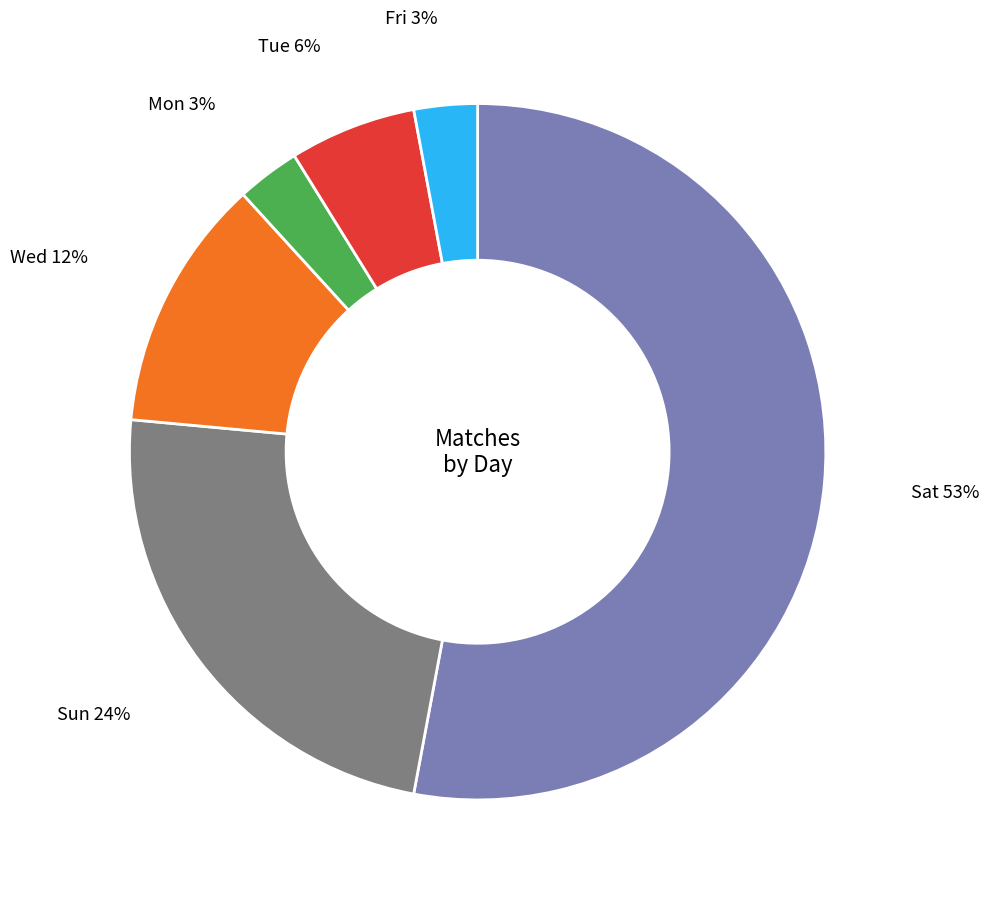

To the nearest percent, what is the average slice percentage?

17%